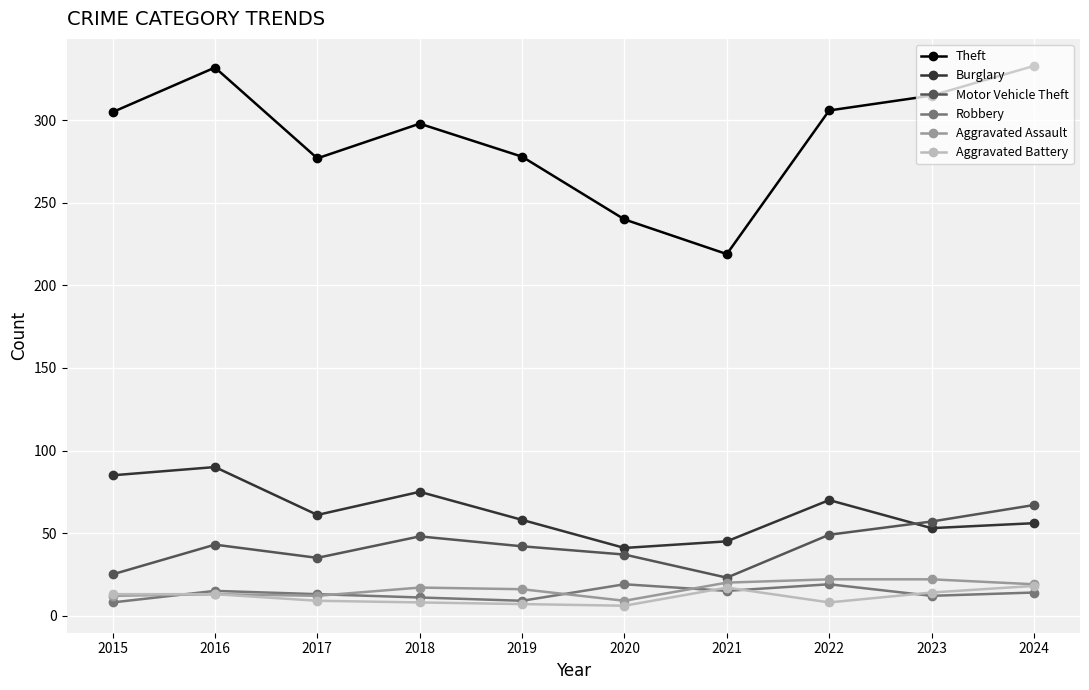

Which category has the highest value in the Motor Vehicle Theft series?

2024